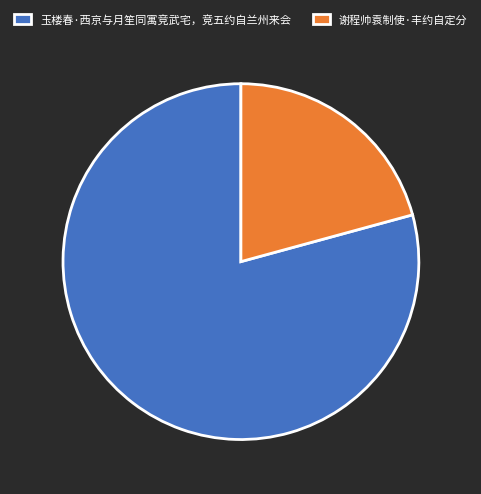

What is the majority slice?

玉楼春·西京与月笙同寓竞武宅，竞五约自兰州来会